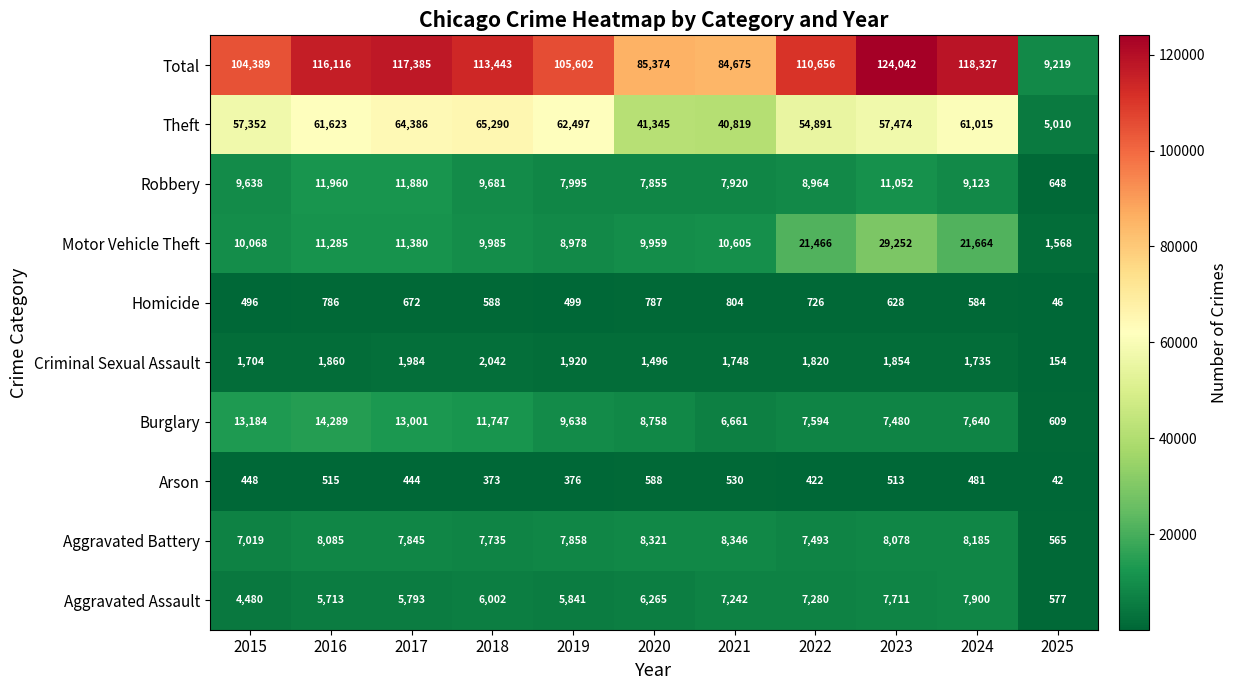

Where is Motor Vehicle Theft nearest to the value 15410?

2017